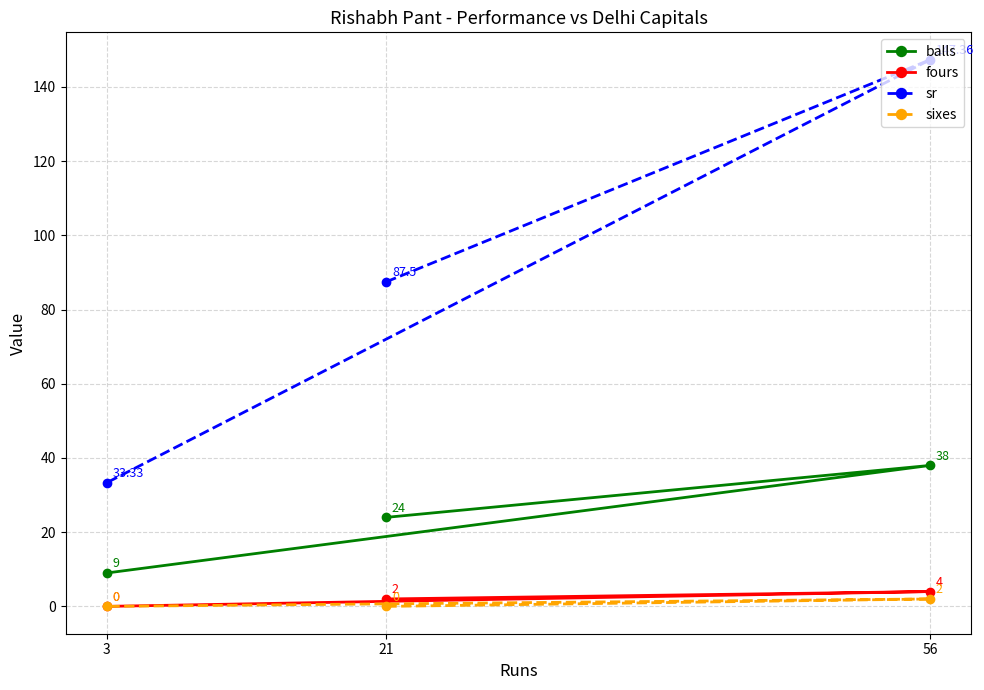

The sixes series shows -0.9 at 3. True or false?

False